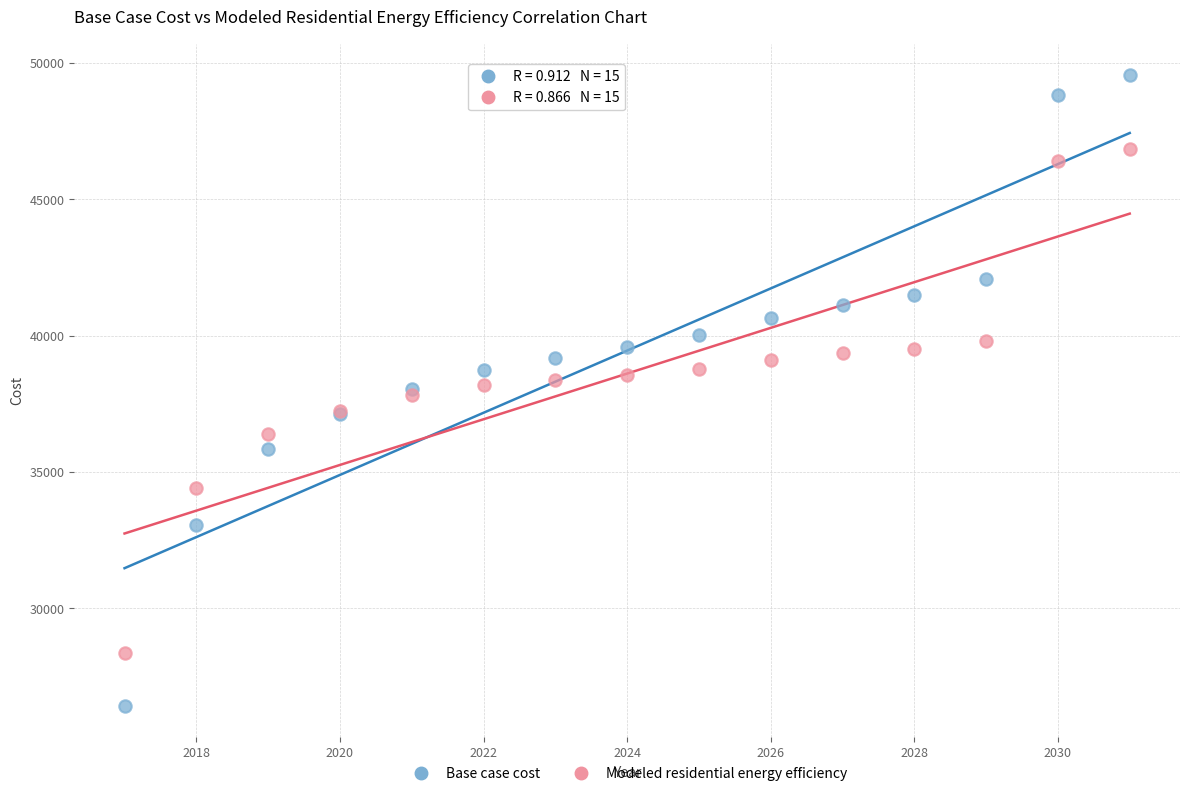

Which series reaches the maximum Y coordinate?

Base case cost